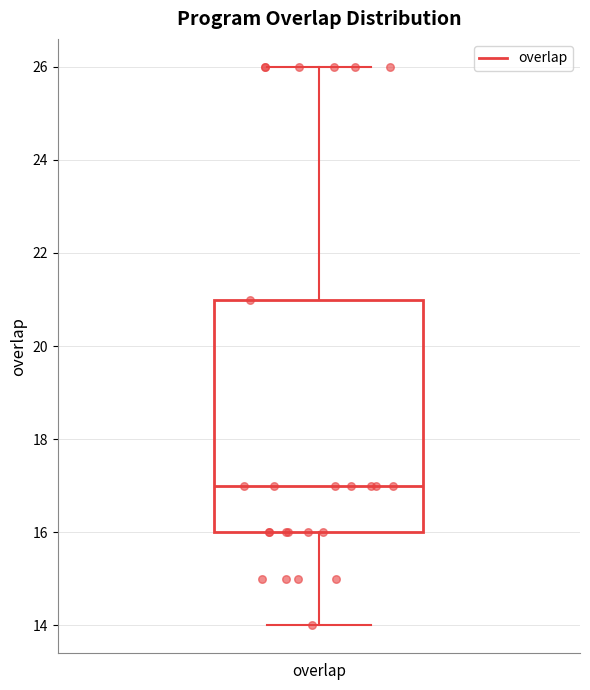

Where does the median line of the box for overlap sit on the y-axis? The values are not printed on the chart, so give them approximately, as read against the axis.

17